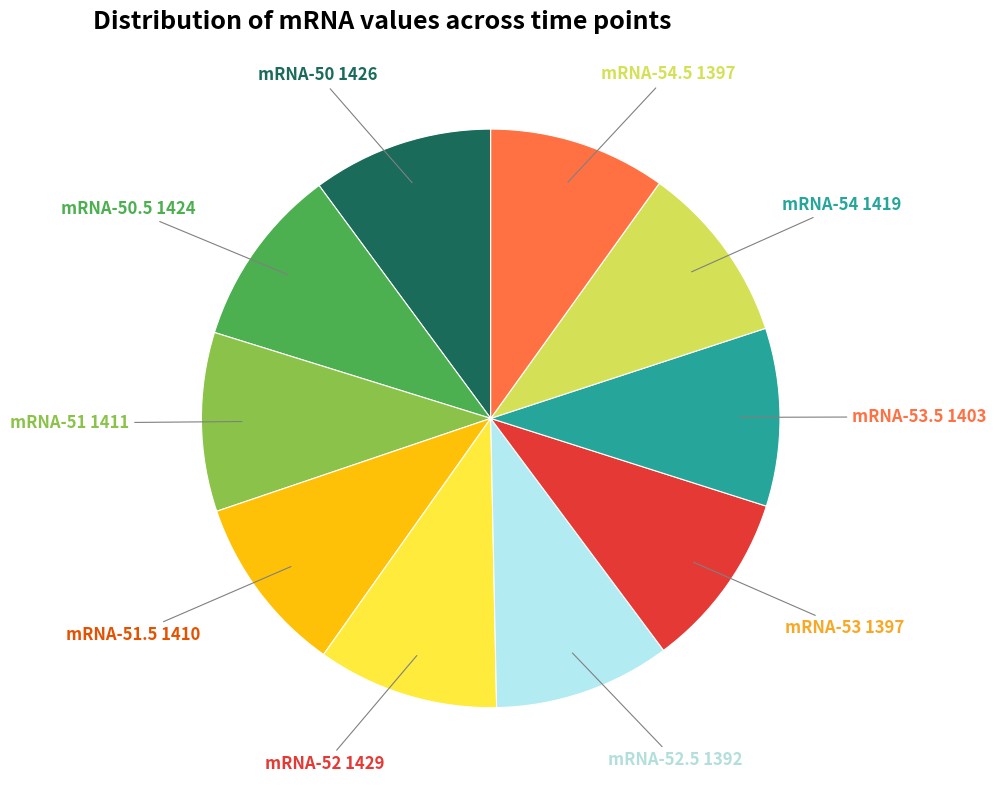

Is there any slice that represents more than half of the pie?

No